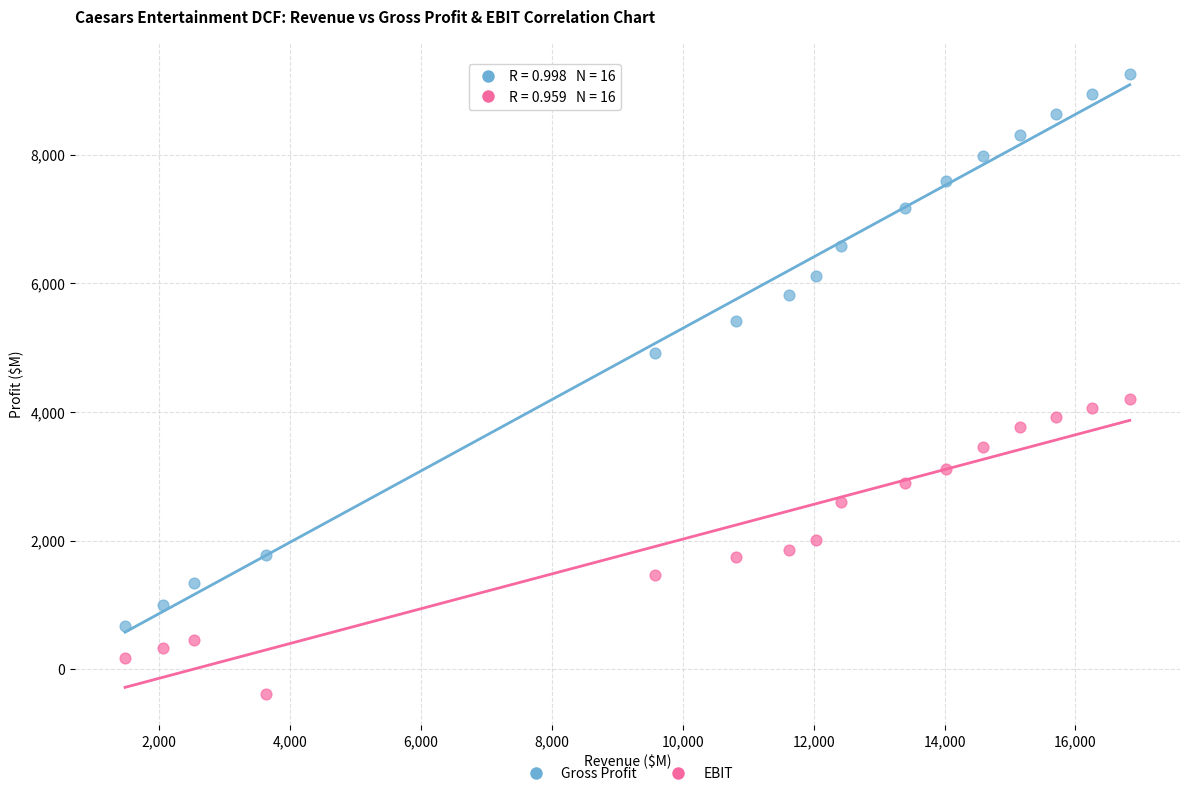

Across all data points, what is the range of X values (max minus min)?

15349.2